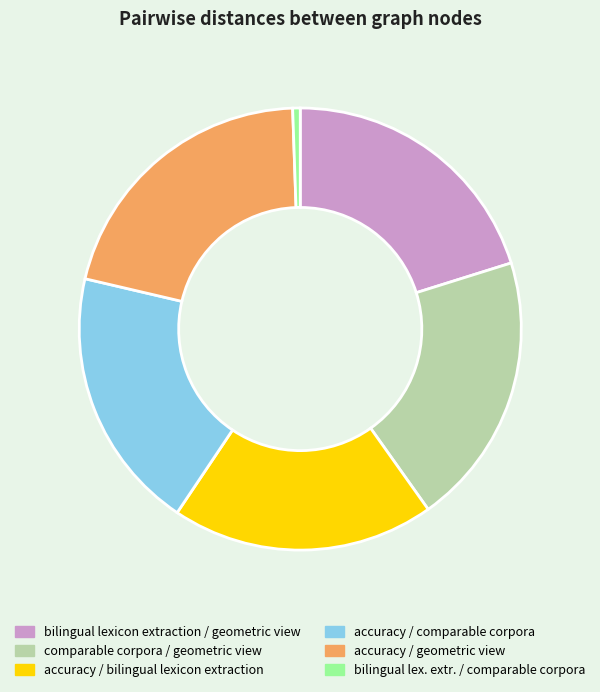

Does any single category account for the majority?

No